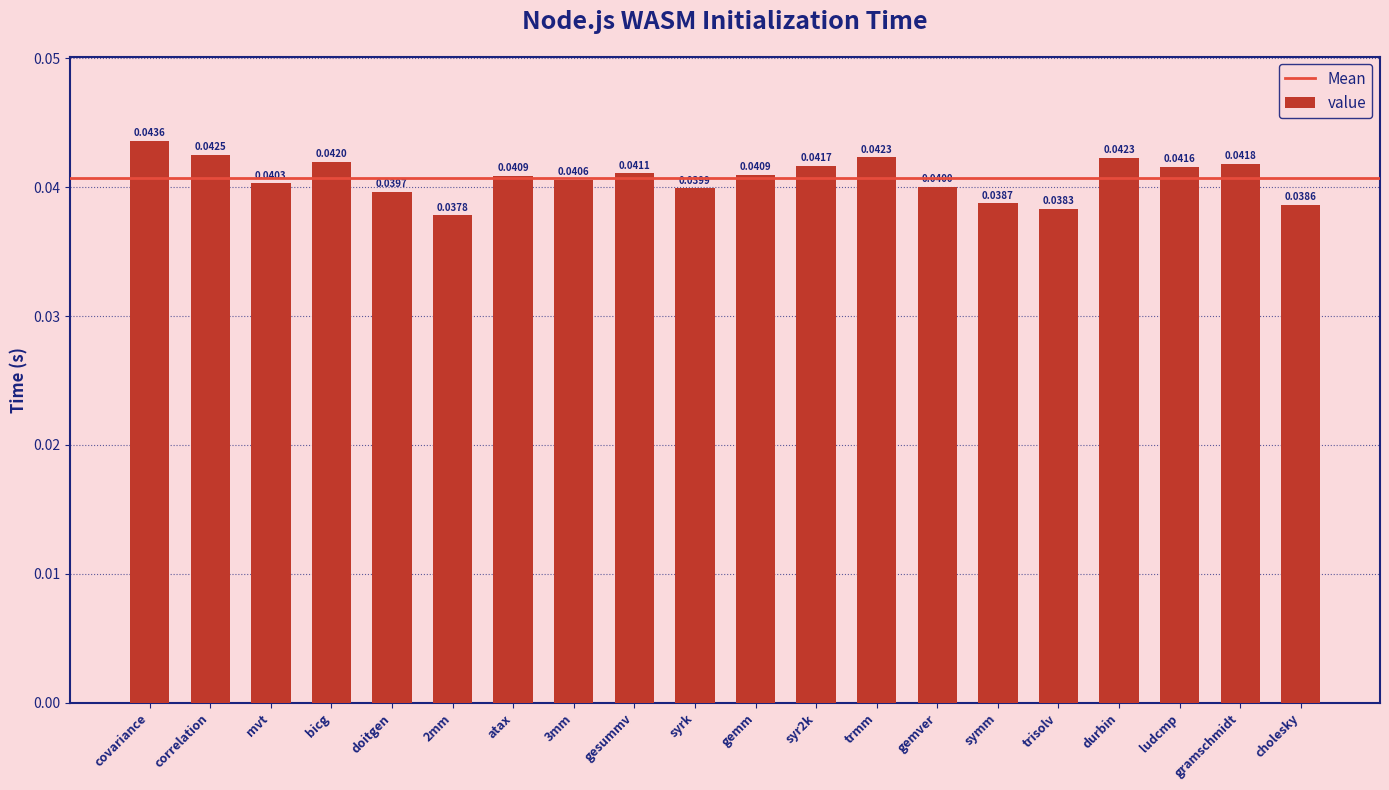

What is the label of the 5th bar from the right?

trisolv